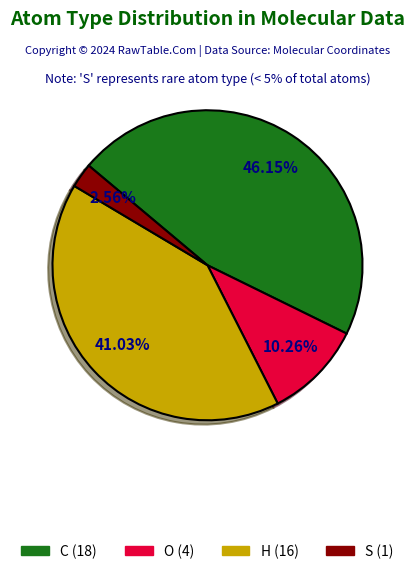

To the nearest percent, what is the combined percentage of S and O?

13%